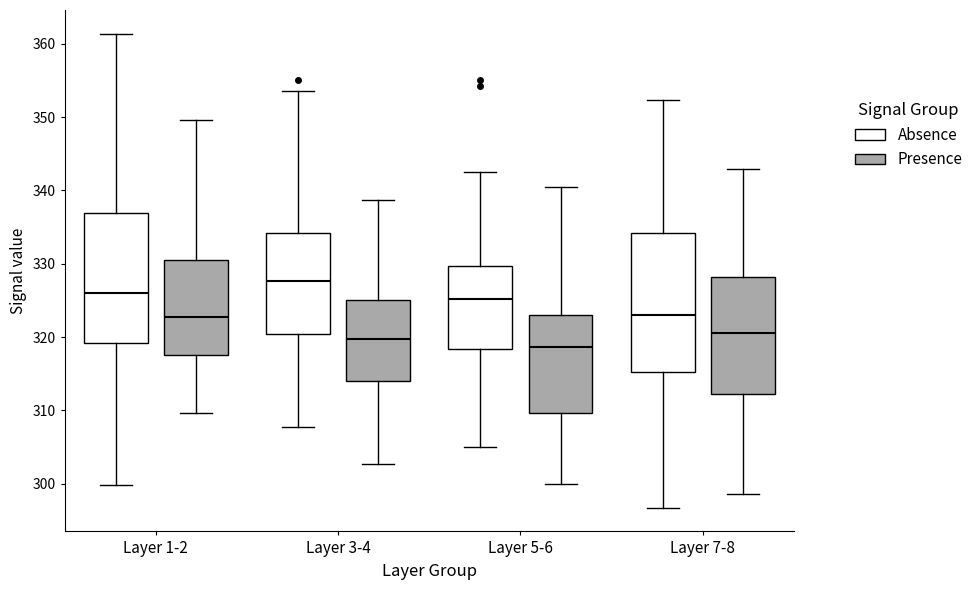

Which box's median line is the lowest?

Layer 5-6 (Presence)